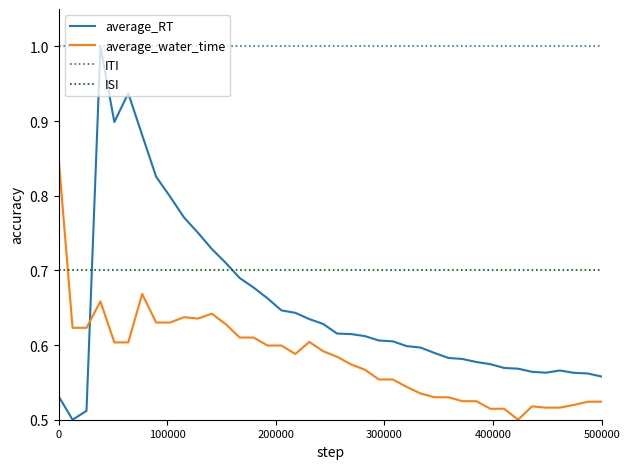

What is the average value of the average_RT series?

0.7